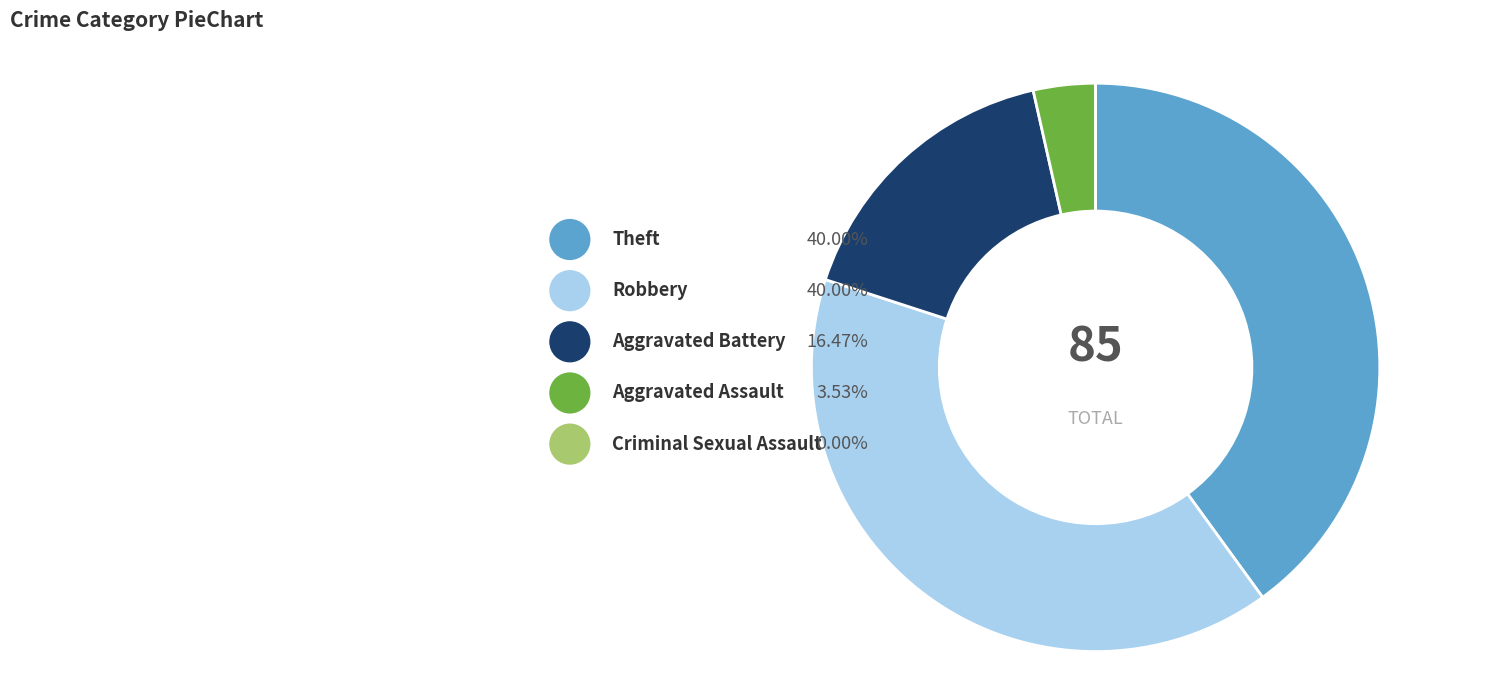

Is the sum of Criminal Sexual Assault and Aggravated Battery greater than half?

No